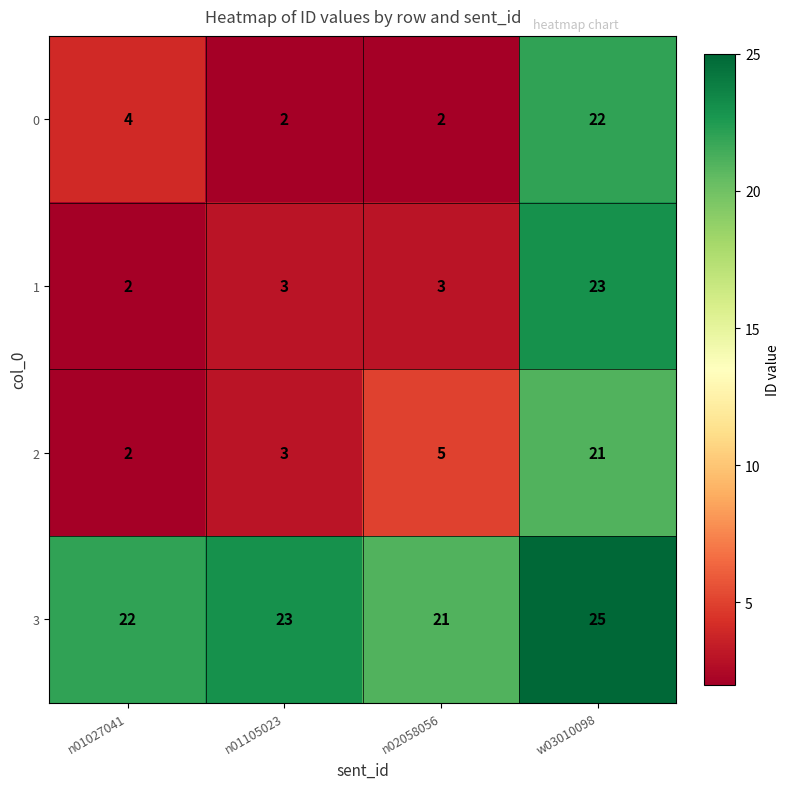

What is the difference between the 3 values at n02058056 and w03010098?

4